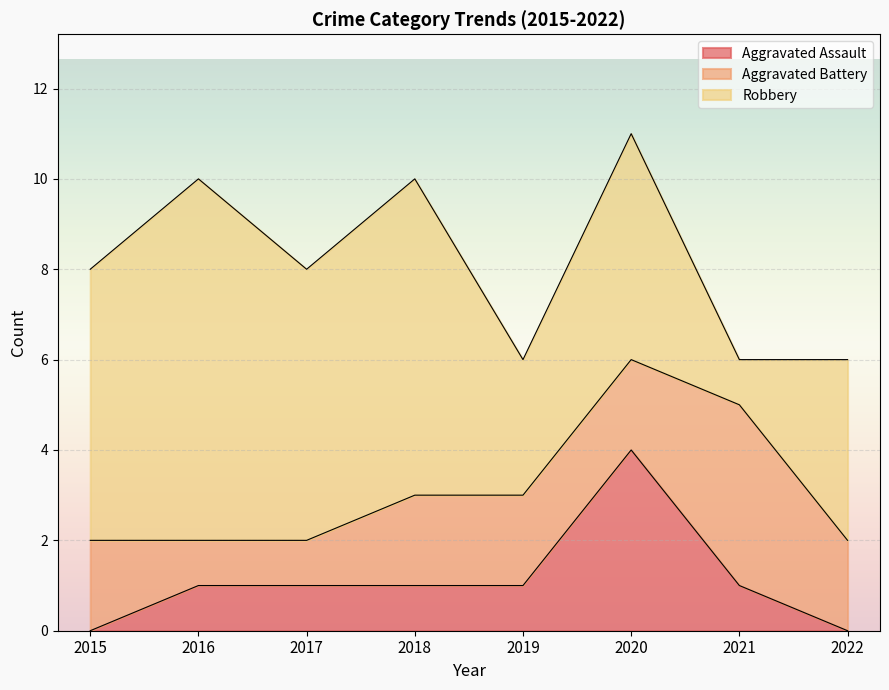

At 2017, list the series in order from smallest to largest.

Aggravated Assault, Aggravated Battery, Robbery